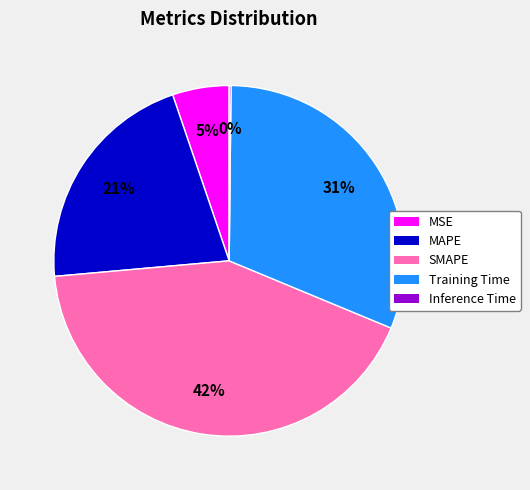

Which slice is the largest?

SMAPE